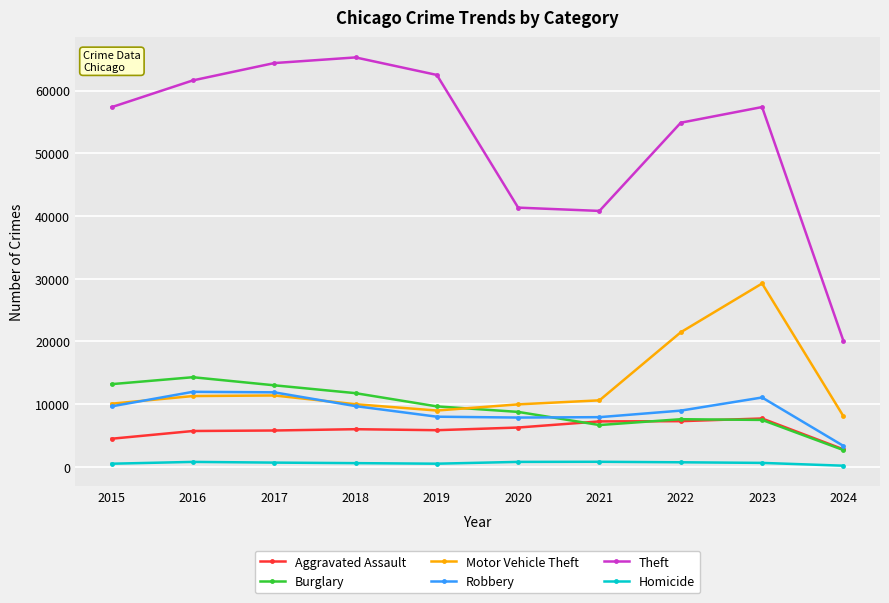

What is the lowest value of the Motor Vehicle Theft series?

8072